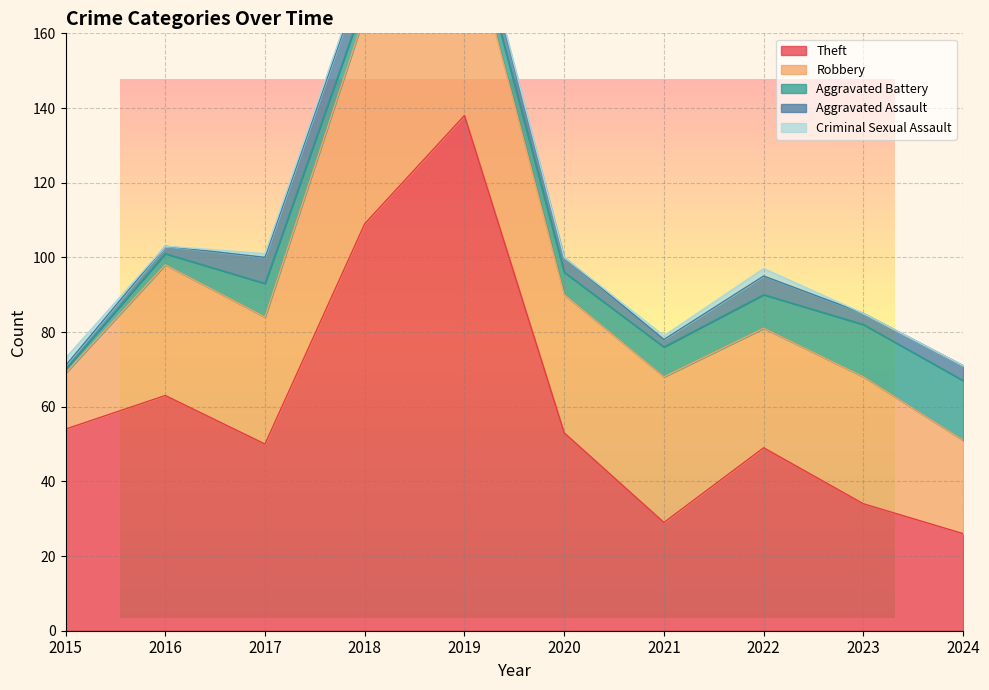

True or false: Theft has a value of 39 at 2016.

False